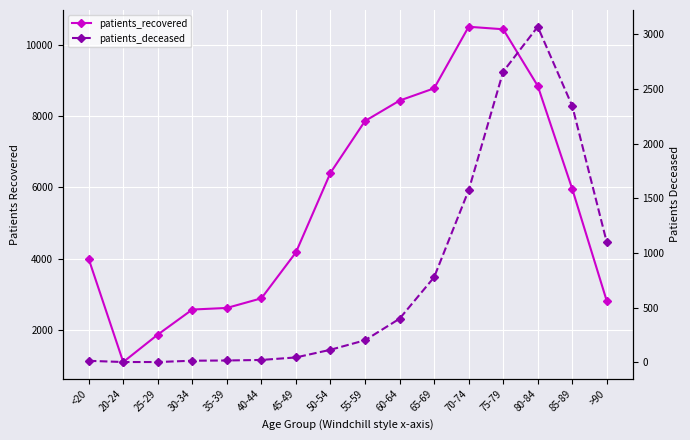

The patients_deceased series shows 3 at <20. True or false?

False